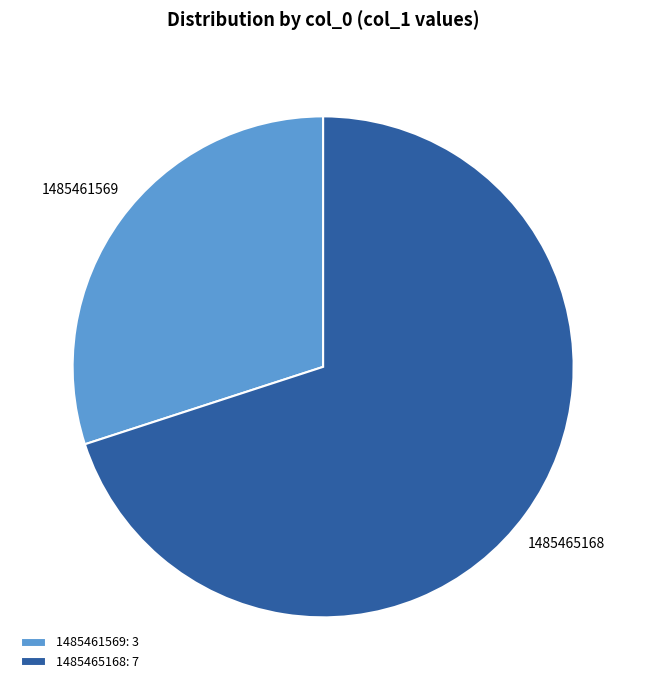

Does 1485465168 represent more than half of the total?

Yes